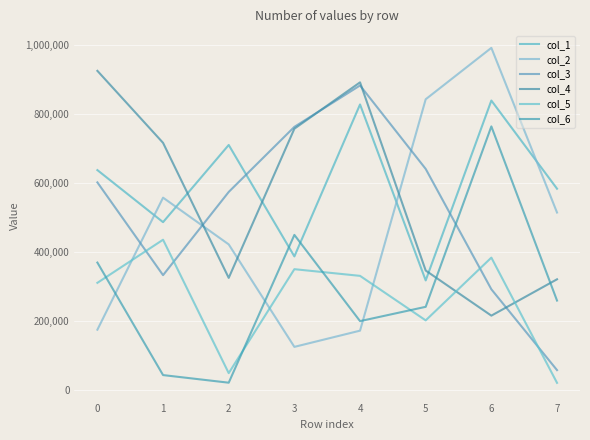

What is the approximate value of col_6 at 3, to the nearest 50?

450500